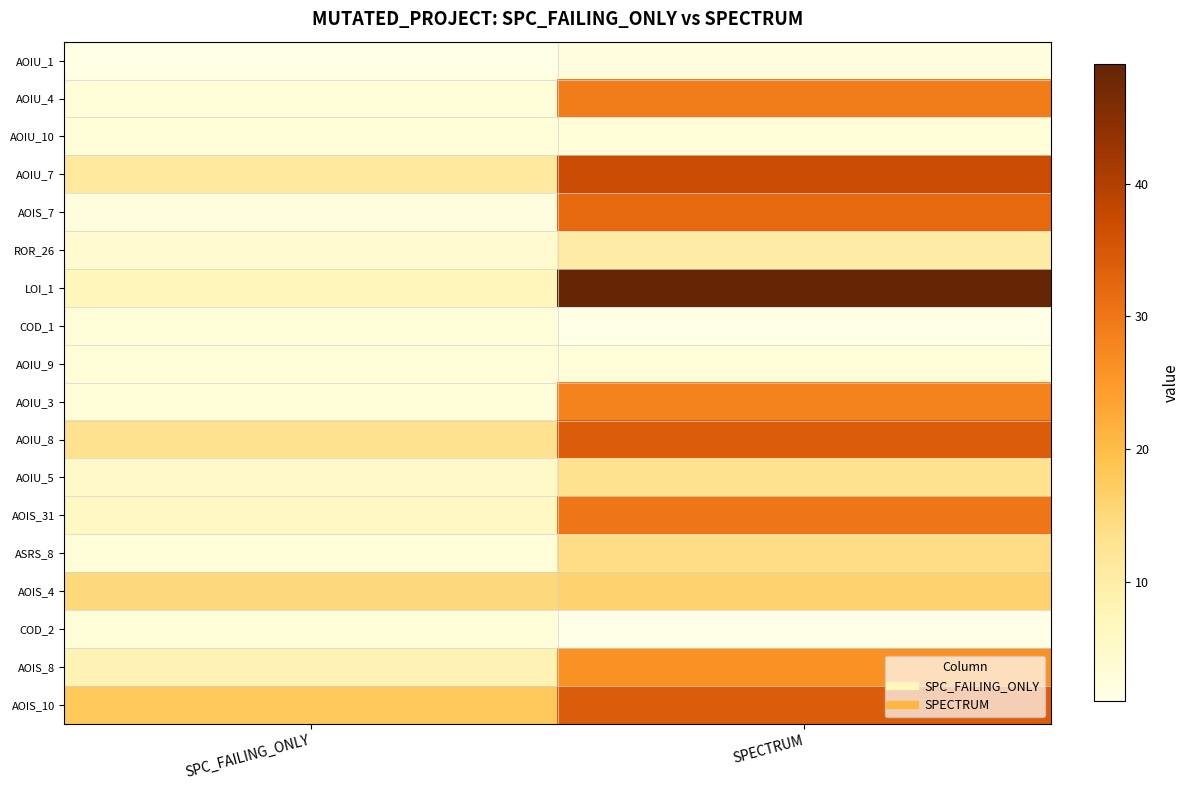

Which series has the largest total across all categories?

LOI_1